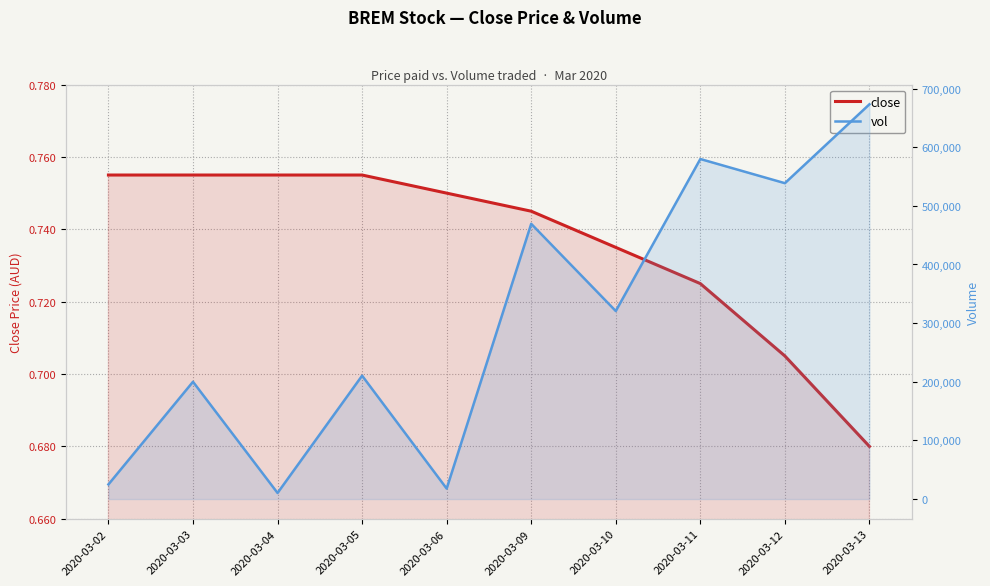

True or false: vol and close cross at least once.

False